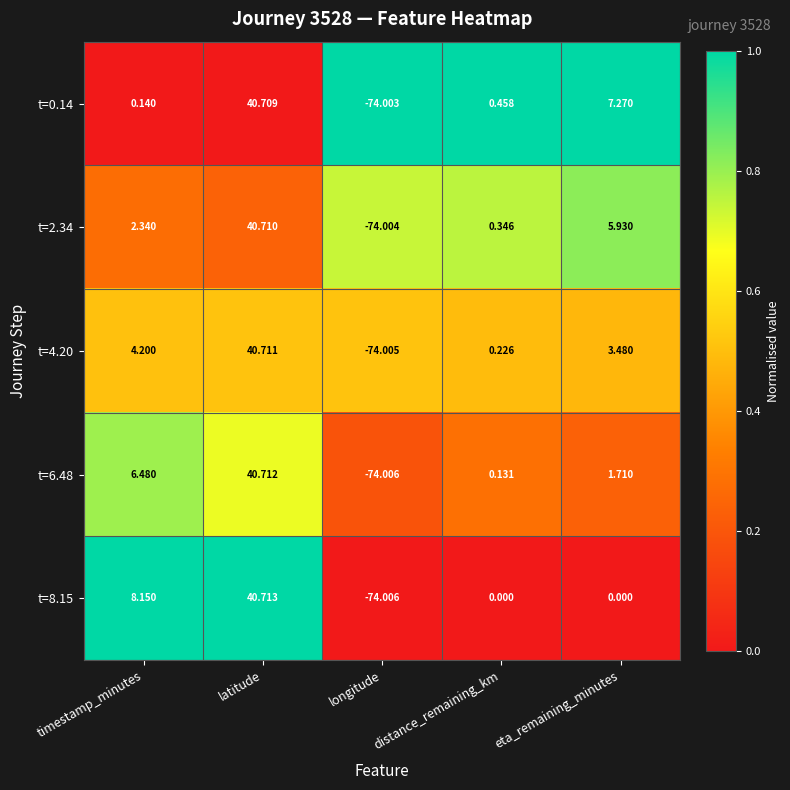

What is the total value across all series at eta_remaining_minutes?

18.4